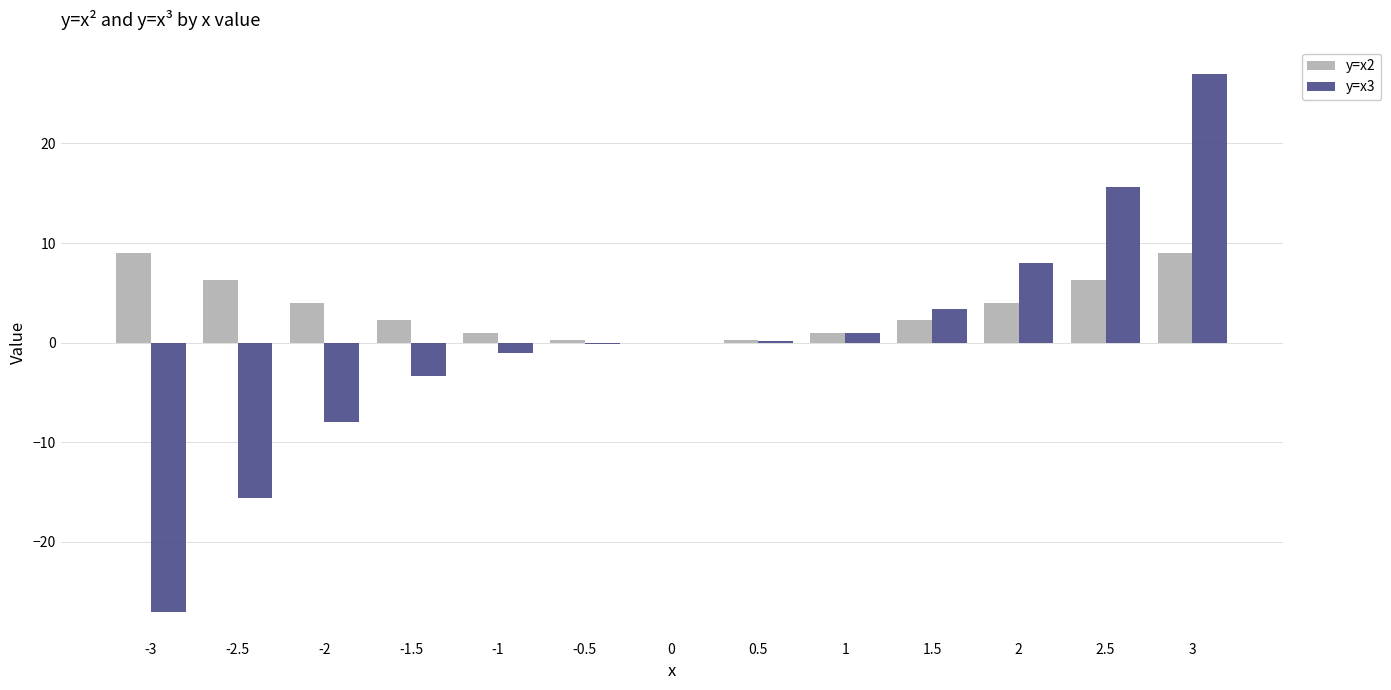

What is the sum of the y=x2 values at 3 and -3?

18.0